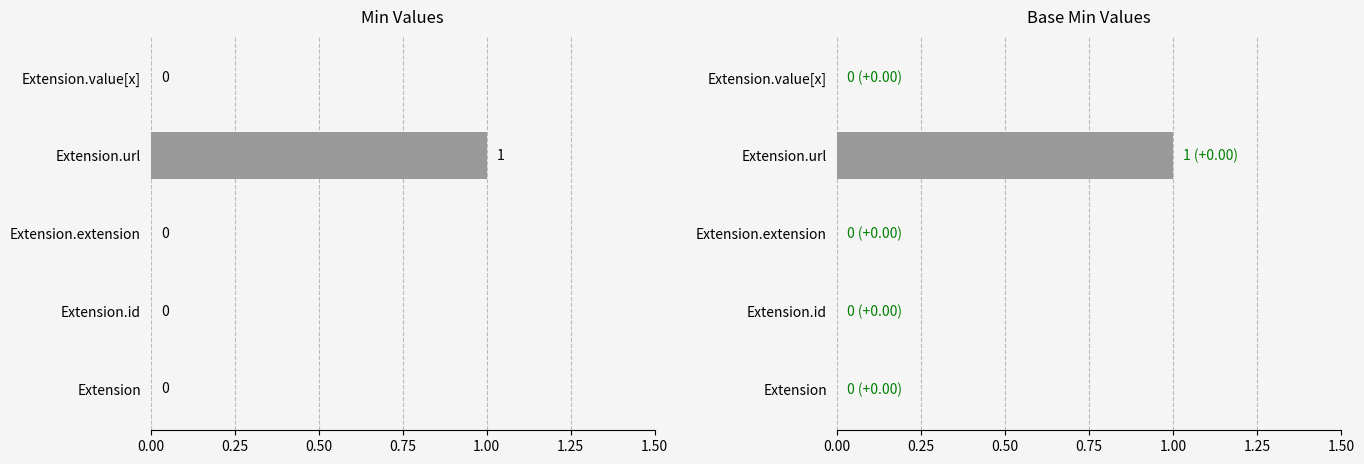

How many bars are there in each group?

2